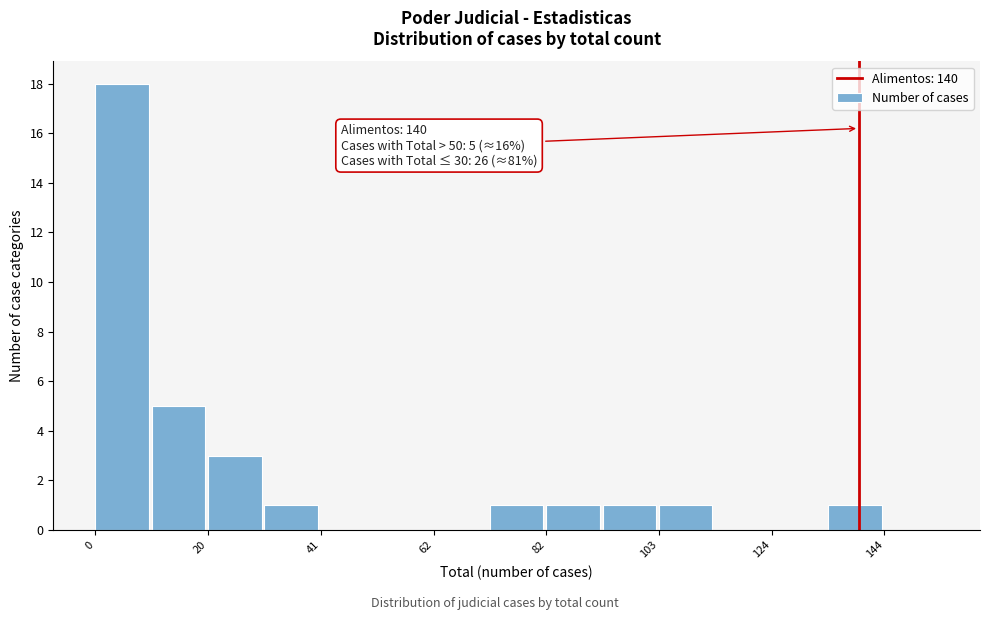

Around what value on the x-axis is the tallest bar? Give the approximate position of its centre, as read against the axis.

5